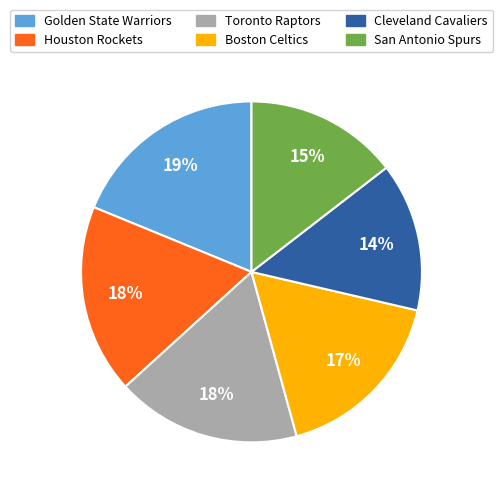

What percentage is the Boston Celtics slice, to the nearest percent?

17%